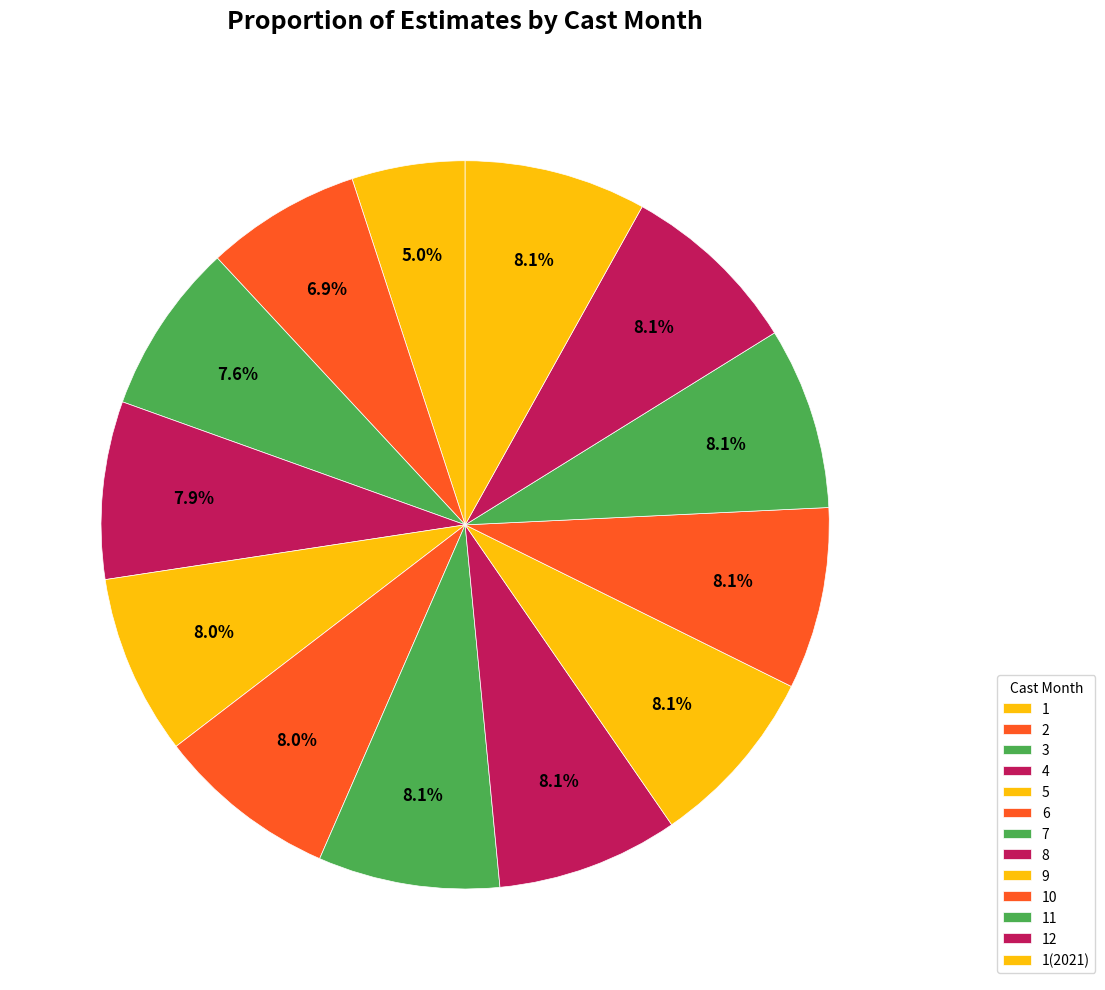

How many segments does this pie chart have?

13